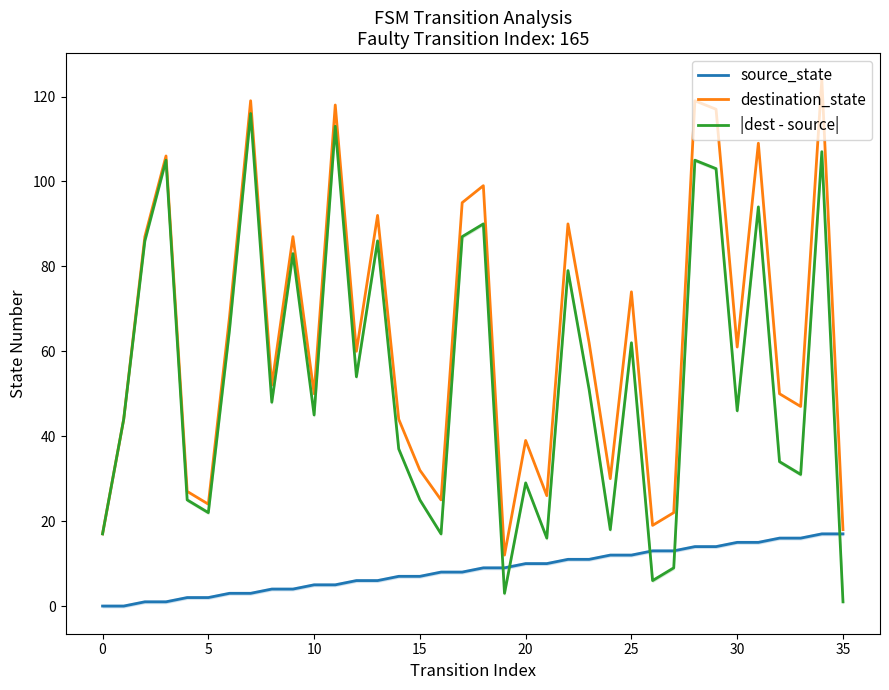

The source_state series shows 10 at 30. True or false?

False